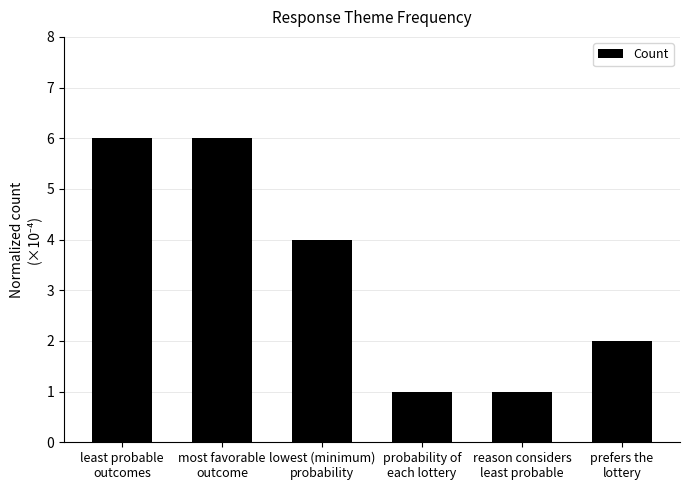

What is the label of the 6th bar from the left?

prefers the
lottery